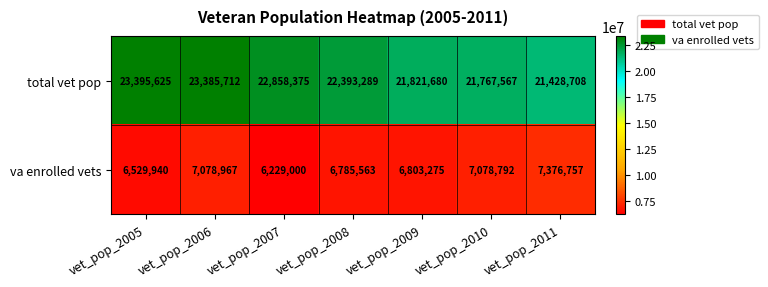

The value of total vet pop at vet_pop_2005 is 23395625. True or false?

True